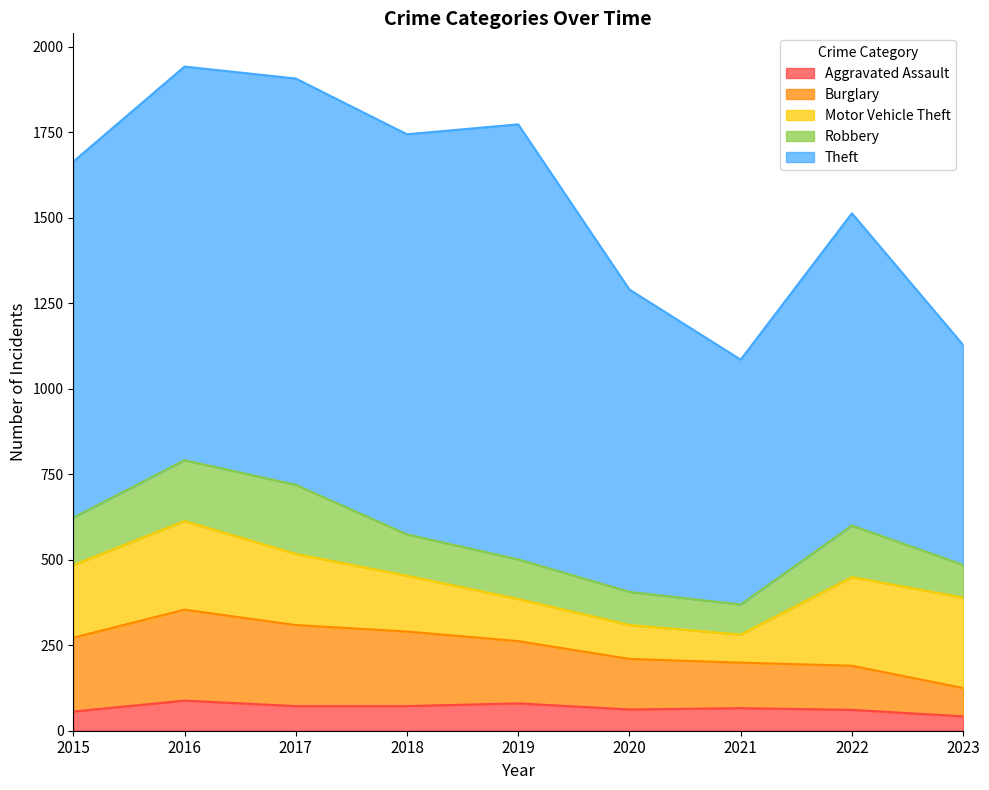

What is the total value across all series at 2016?

1942